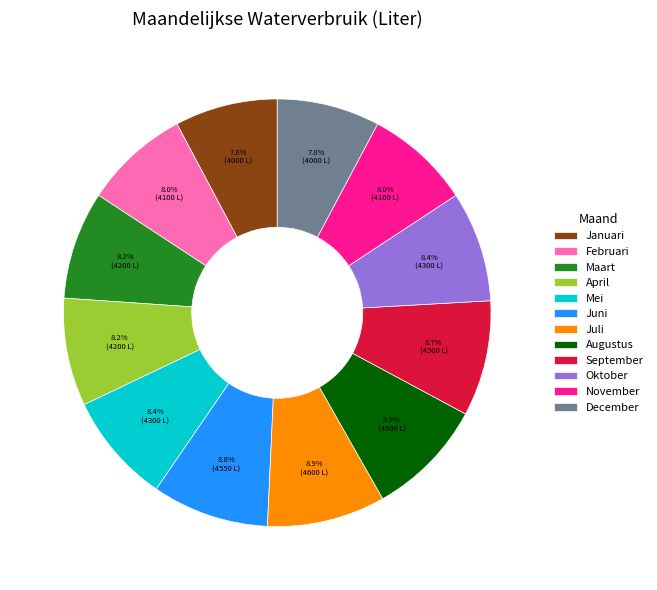

Approximately how many times larger is the value at April compared to Oktober?

1.0